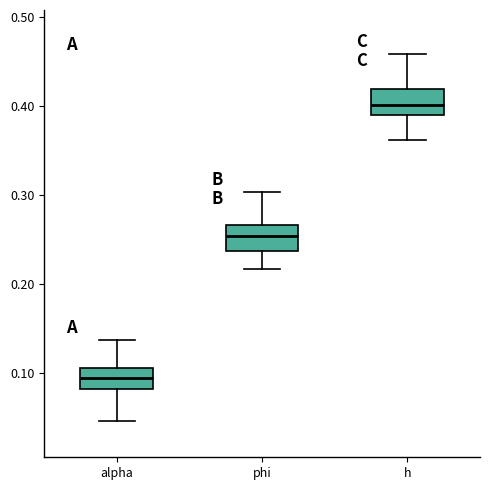

Reading left to right, transcribe this box plot: for each box, give where its median line is, the range the box spans, and where its two whiskers end, as read against the y-axis. The values are not printed on the chart, so give them approximately, as read against the axis.

alpha: median 0.09, box 0.08 to 0.11, whiskers 0.05 to 0.14
phi: median 0.25, box 0.24 to 0.27, whiskers 0.22 to 0.30
h: median 0.40, box 0.39 to 0.42, whiskers 0.36 to 0.46